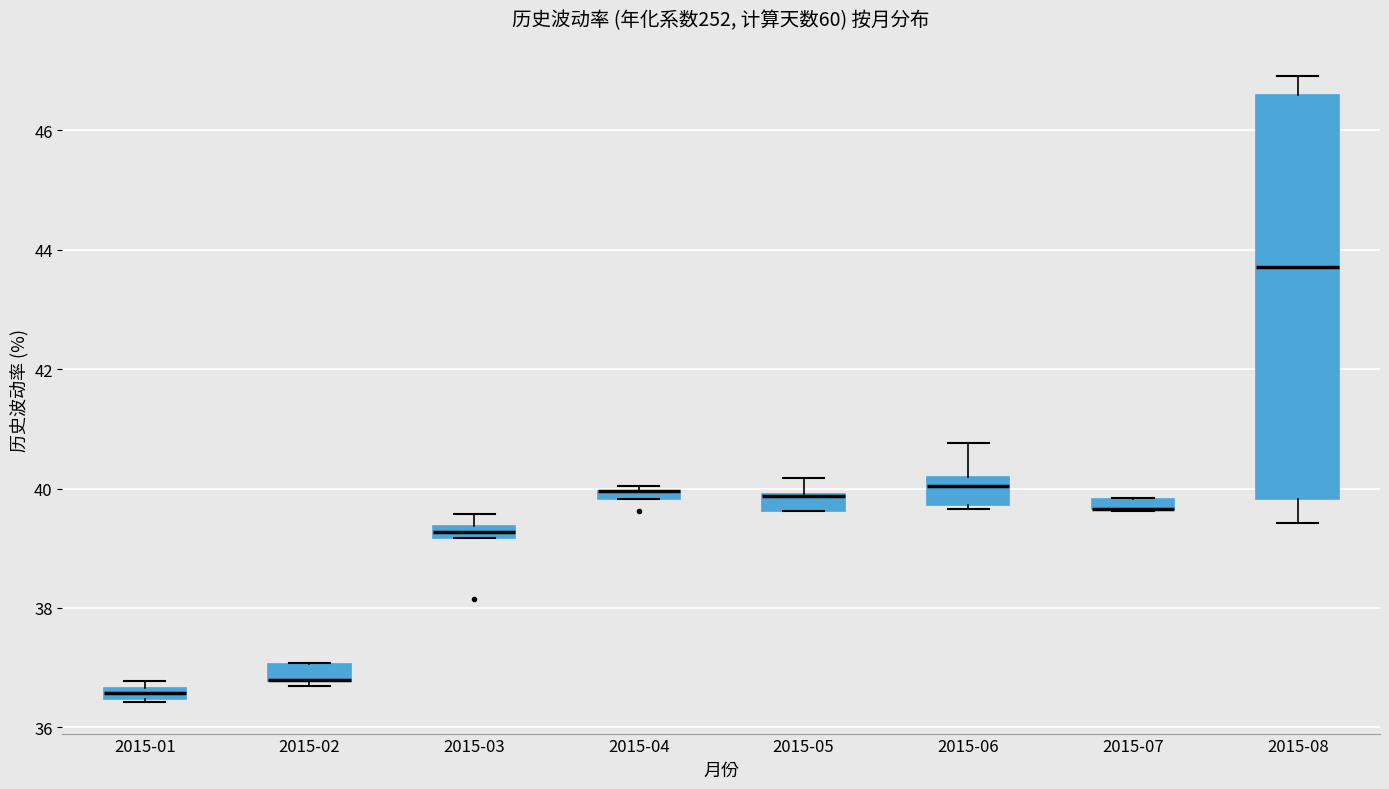

Where is the lower edge of the box for 2015-01 on the y-axis? The values are not printed on the chart, so give them approximately, as read against the axis.

36.4